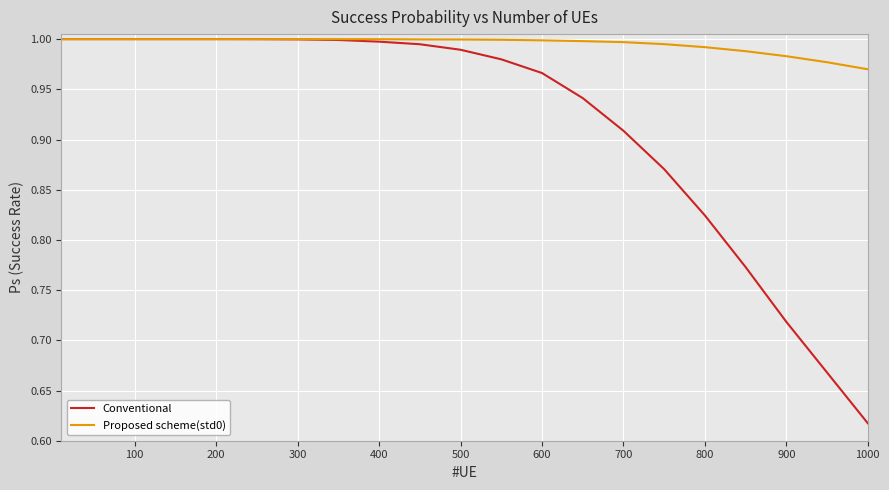

List the series in order of their overall mean, lowest first.

Conventional, Proposed scheme(std0)